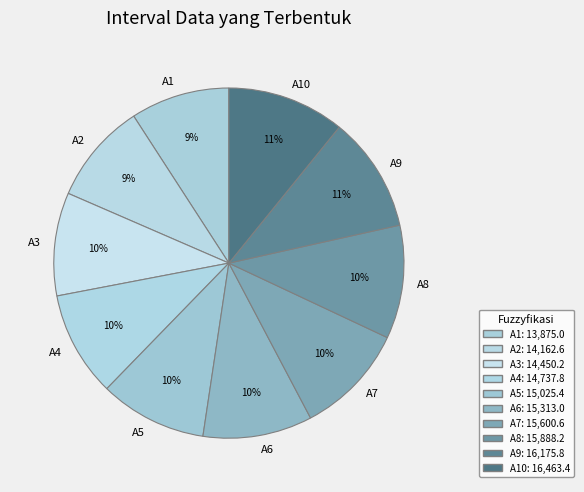

To the nearest percent, what portion does A8 represent?

10%